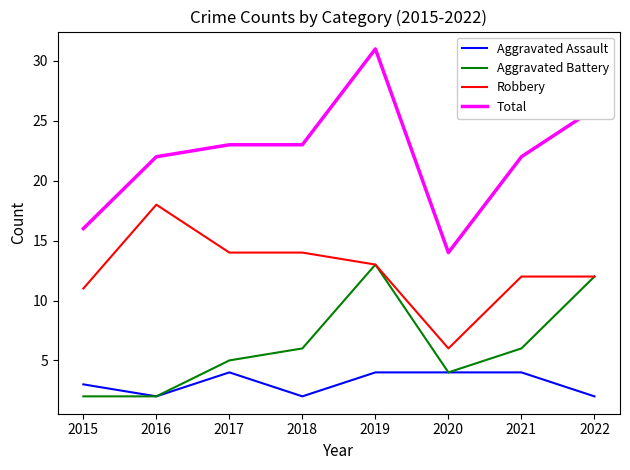

What are all the series names shown in the legend?

Aggravated Assault, Aggravated Battery, Robbery, Total